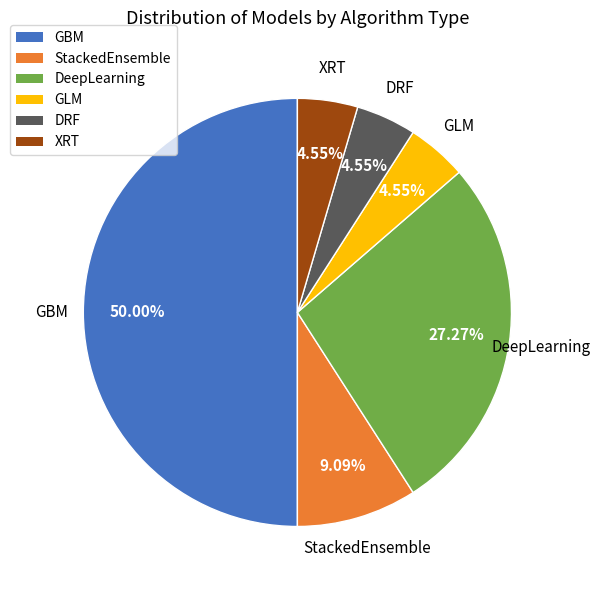

What percentage is the GLM slice, to the nearest percent?

5%